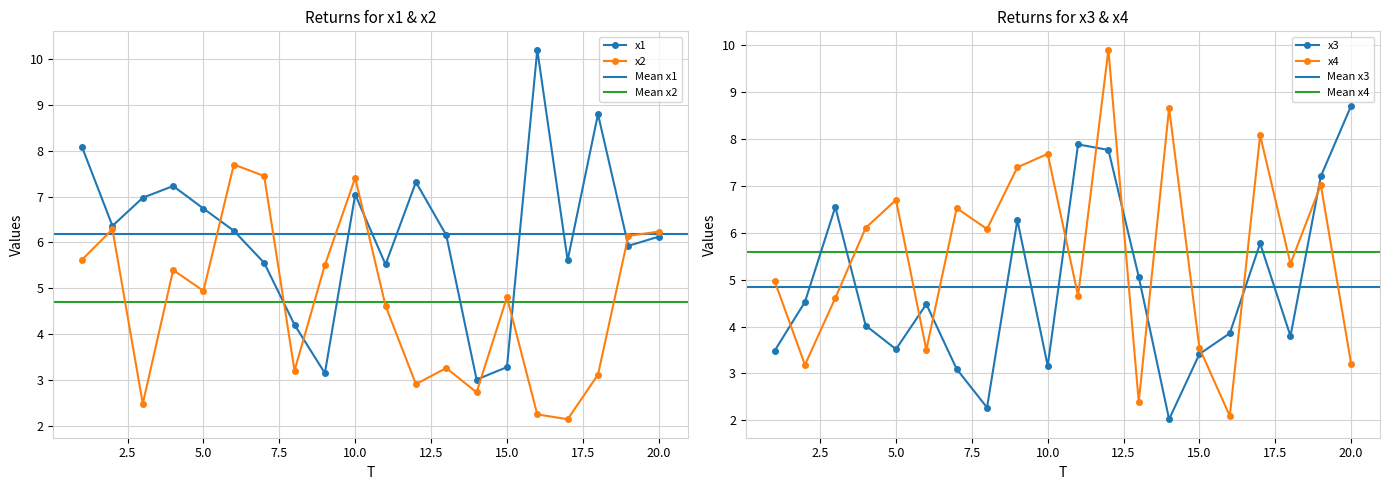

What are all the series names shown in the legend?

x1, x2, x3, x4